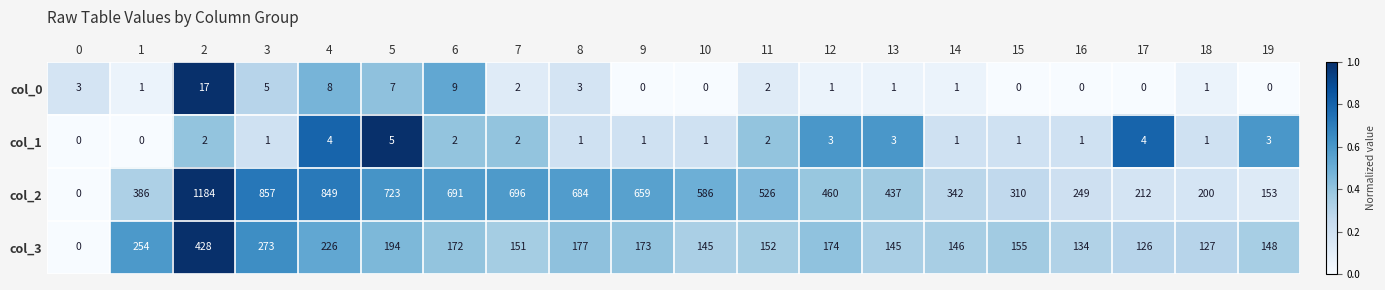

What is the highest value of the col_0 series?

17